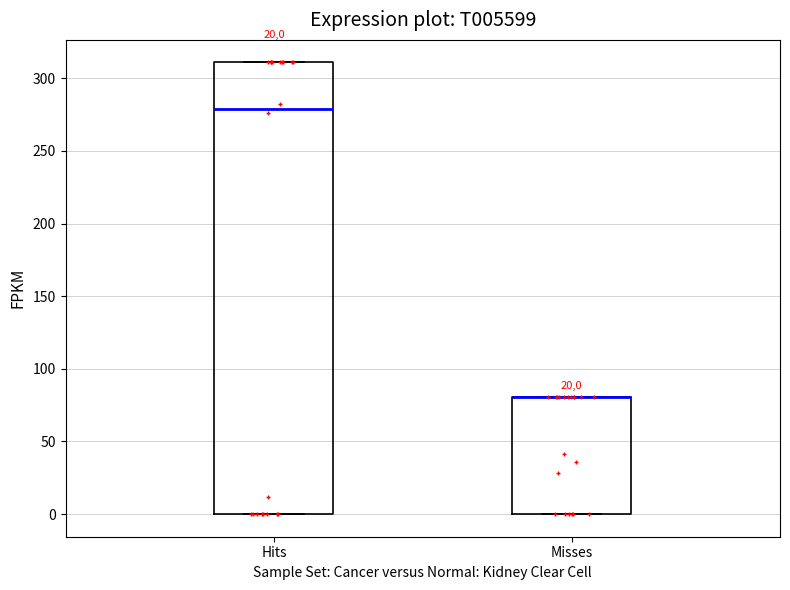

Where is the lower edge of the box for Misses on the y-axis? The values are not printed on the chart, so give them approximately, as read against the axis.

0